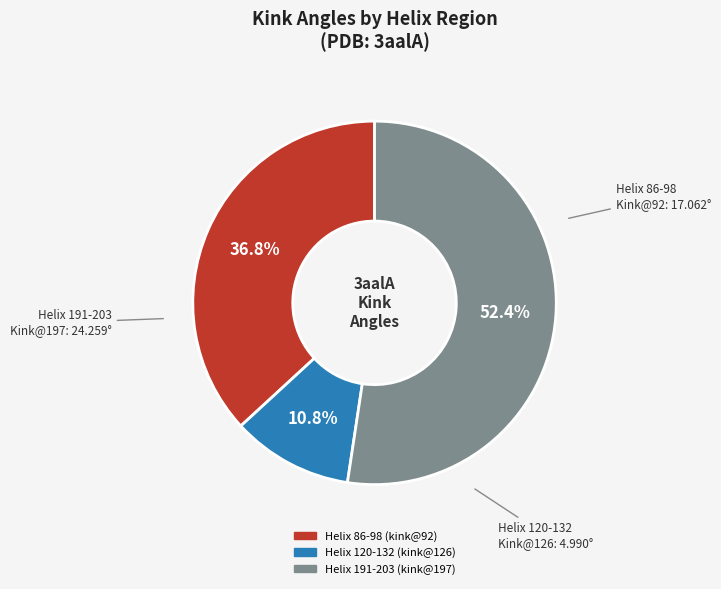

How many segments does this pie chart have?

3